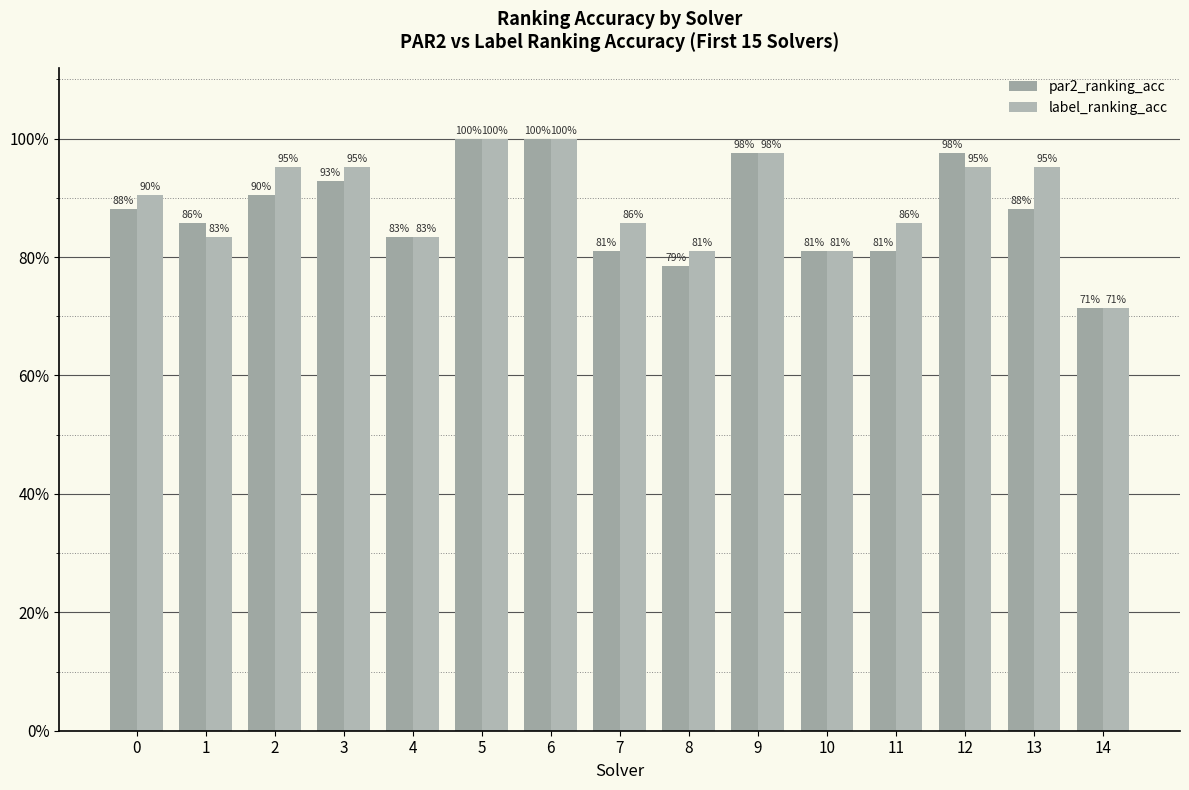

What is the maximum value shown in the chart?

1.0